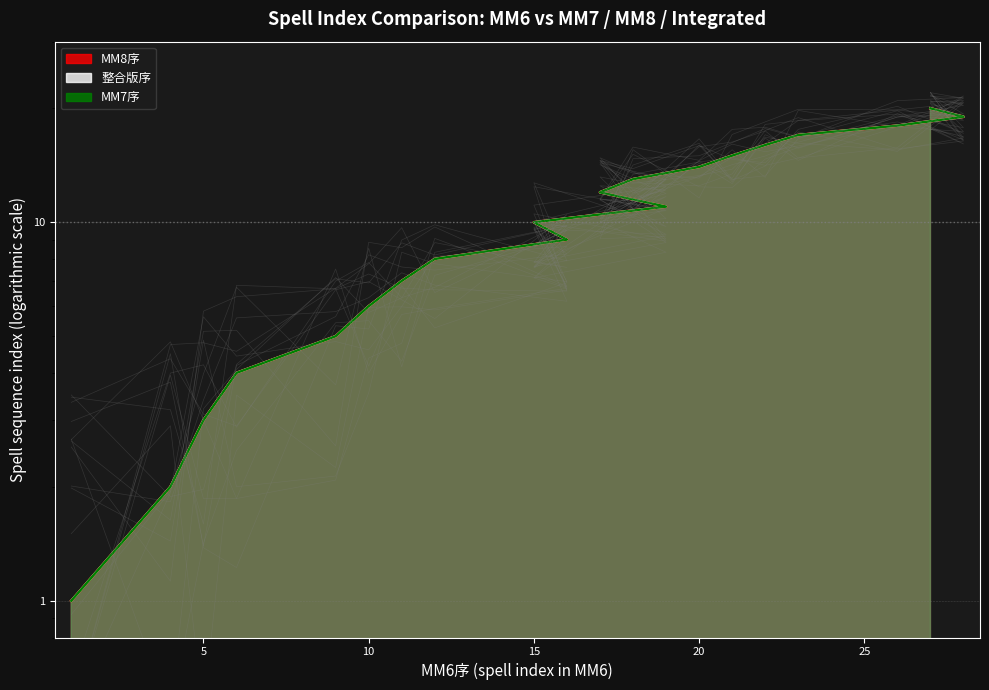

List the series in order of their peak value, highest first.

MM8序, 整合版序, MM7序